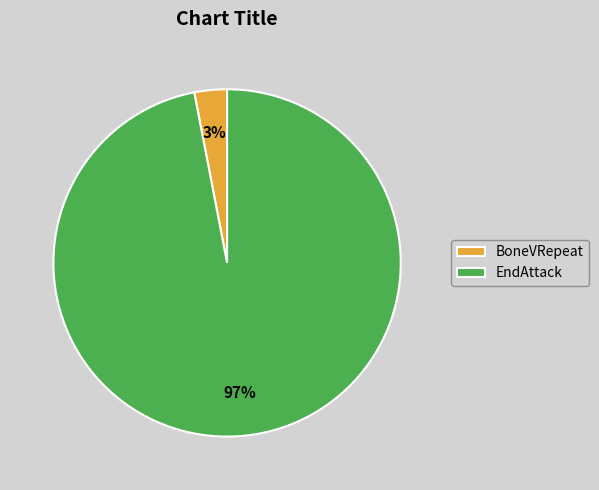

What percentage is the EndAttack slice, to the nearest percent?

97%